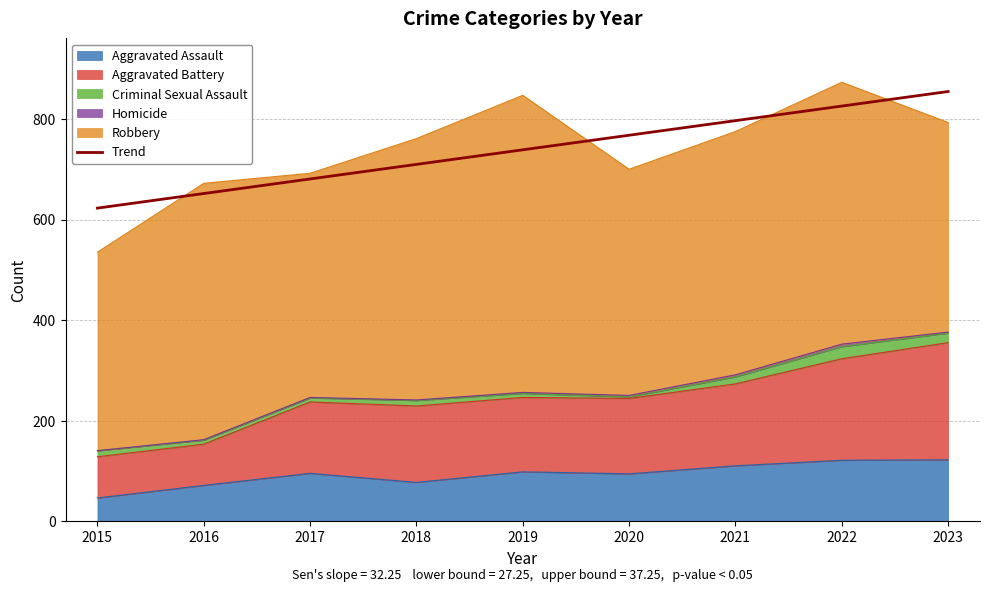

The chart shows a value of 471.2 at 2018. True or false?

False